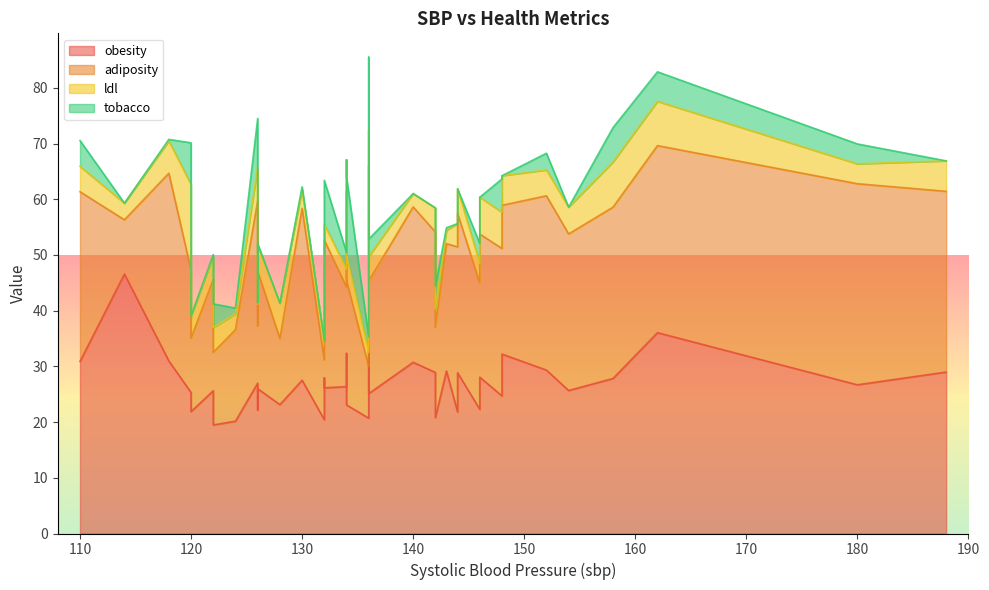

What is the label of the 15th point from the right?

134